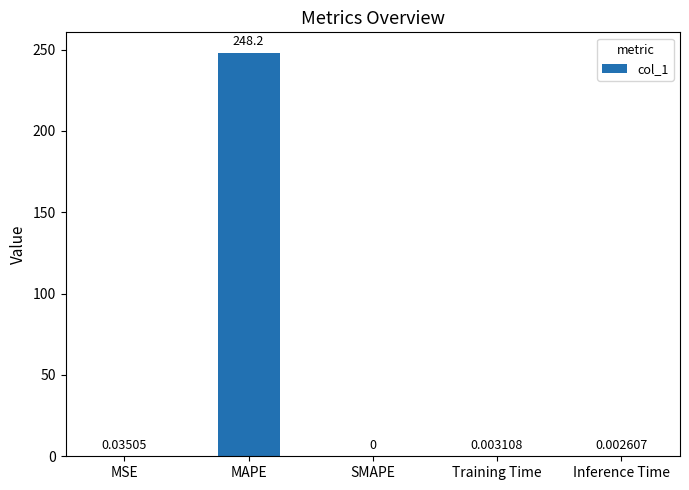

What is the sum of all values?

248.2